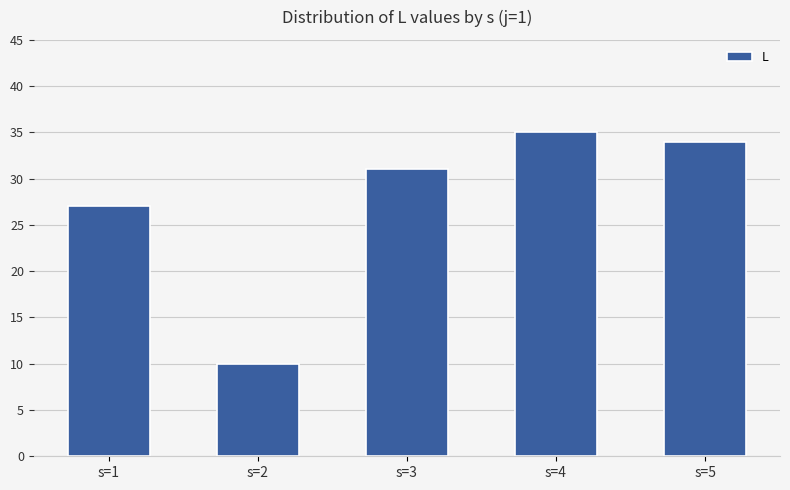

What is the difference between the values at s=5 and s=2?

24